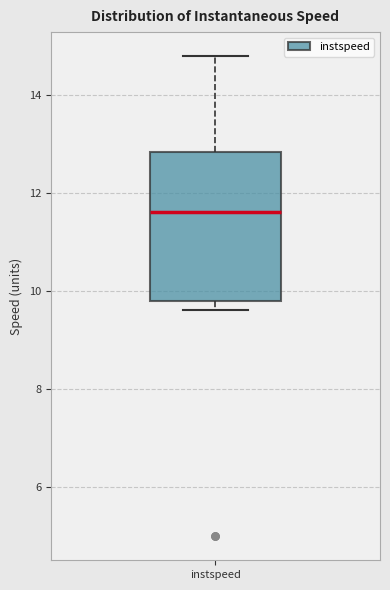

Read this box plot against the y-axis: the position of the median line, the range covered by the box, and the ends of both whiskers. The values are not printed on the chart, so give them approximately, as read against the axis.

median 11.6, box 9.8 to 12.8, whiskers 9.6 to 14.8